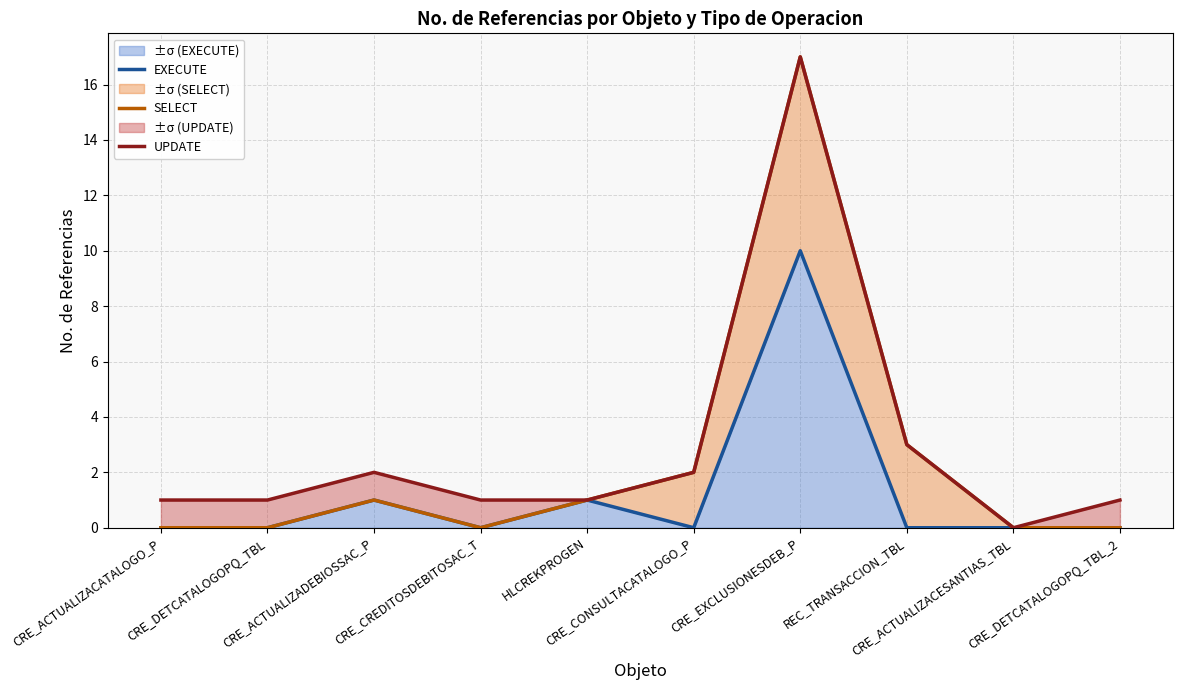

Which series has the largest range (max minus min)?

SELECT